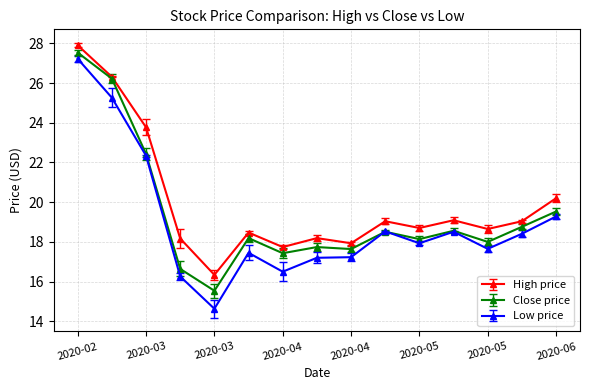

What is the minimum value shown in the chart?

14.6